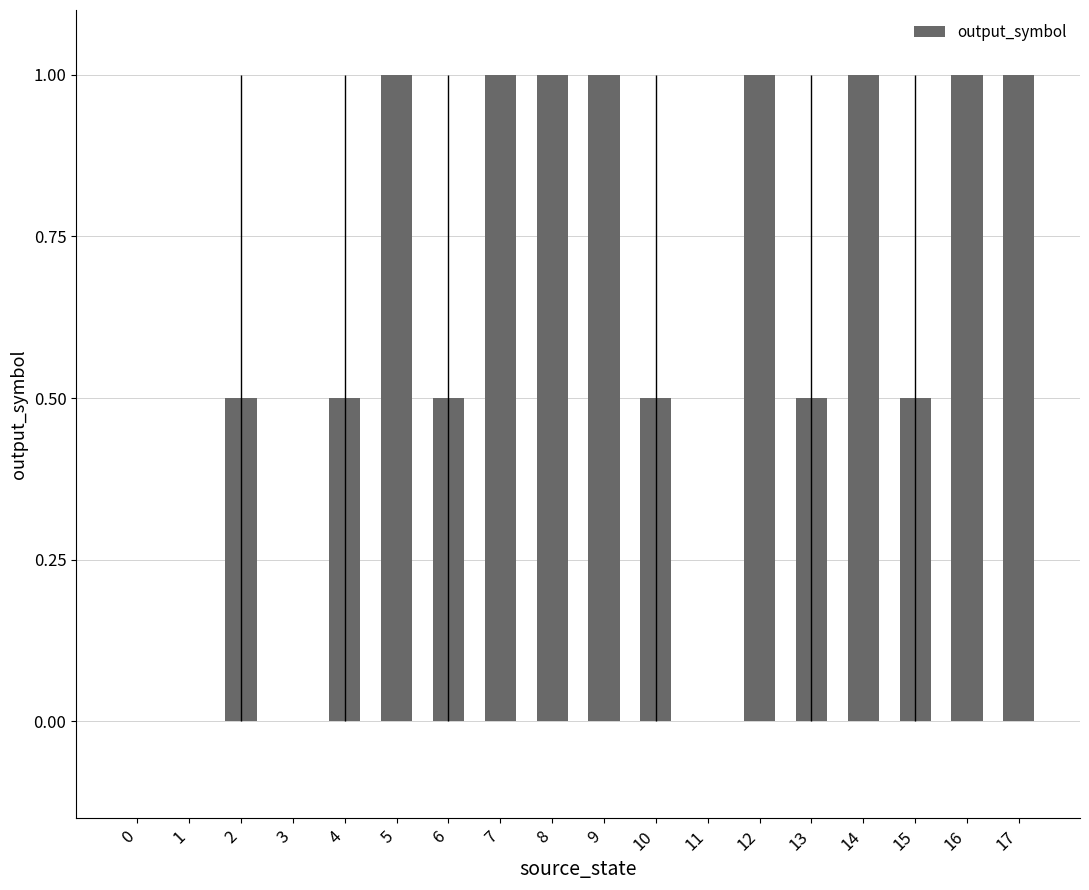

Reading left to right, extract all data points from this chart.

0=0.0	1=0.0	2=0.5	3=0.0	4=0.5	5=1.0	6=0.5	7=1.0	8=1.0	9=1.0	10=0.5	11=0.0	12=1.0	13=0.5	14=1.0	15=0.5	16=1.0	17=1.0